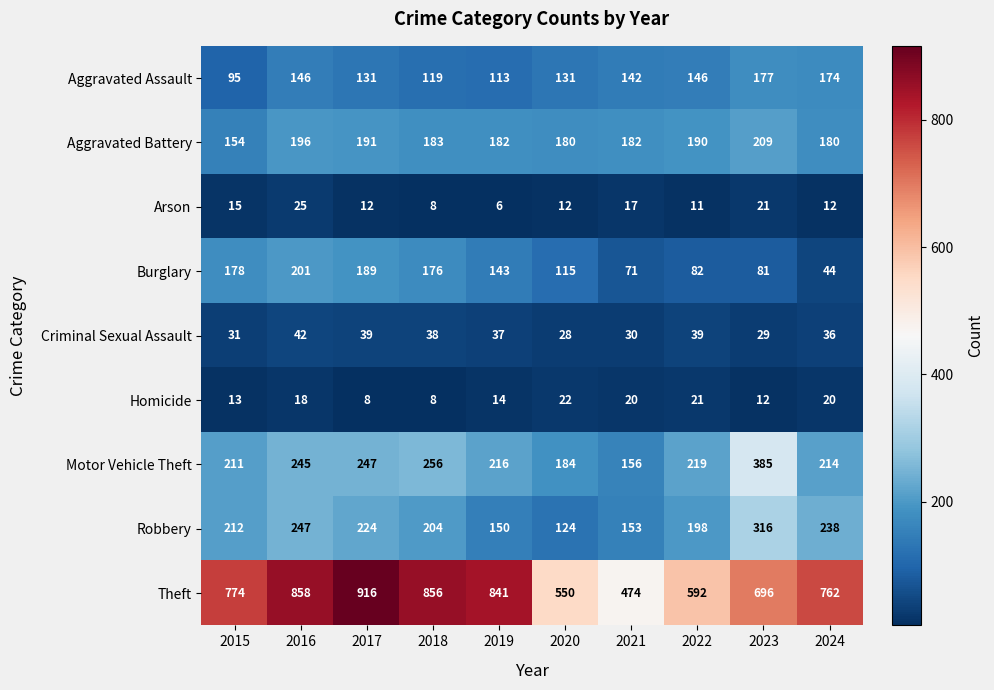

True or false: Homicide has a value of 18 at 2019.

False